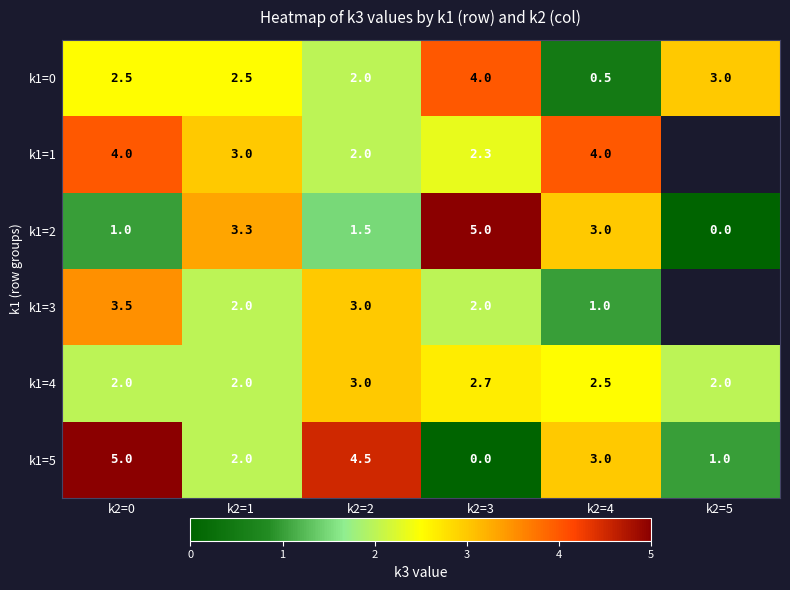

Which category has the lowest value across all series?

k2=5